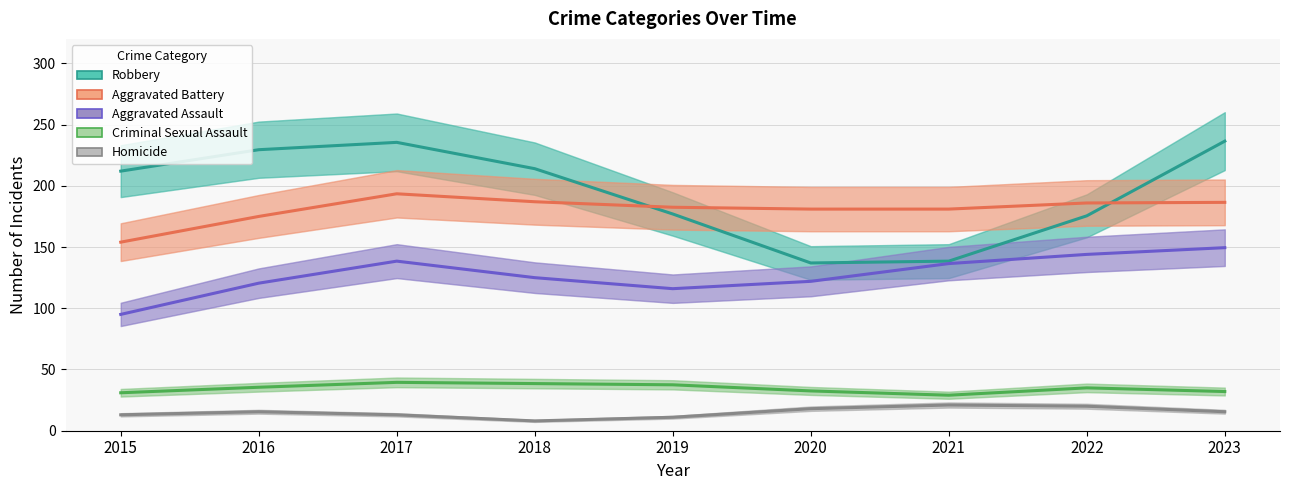

True or false: Aggravated Battery and Aggravated Assault intersect in this chart.

False